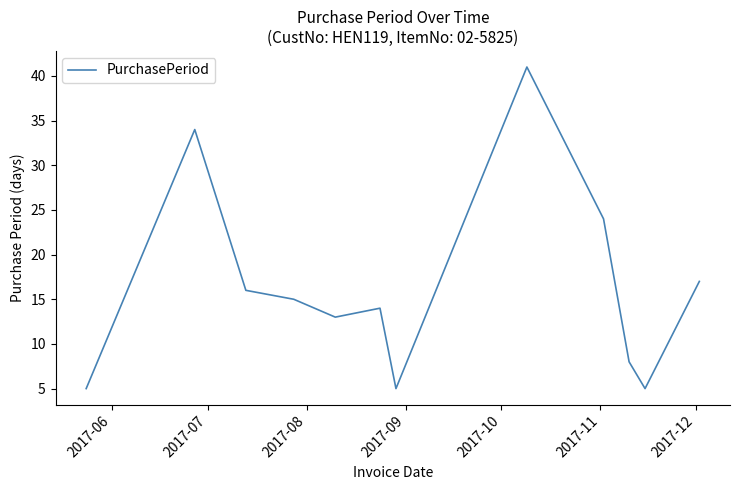

What is the smallest value displayed?

5